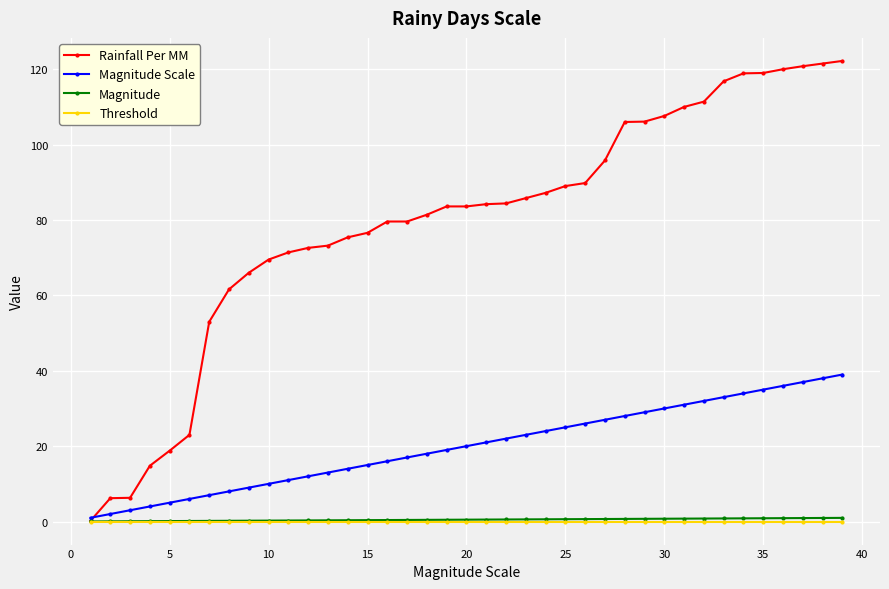

Which series has the largest total across all categories?

Rainfall Per MM